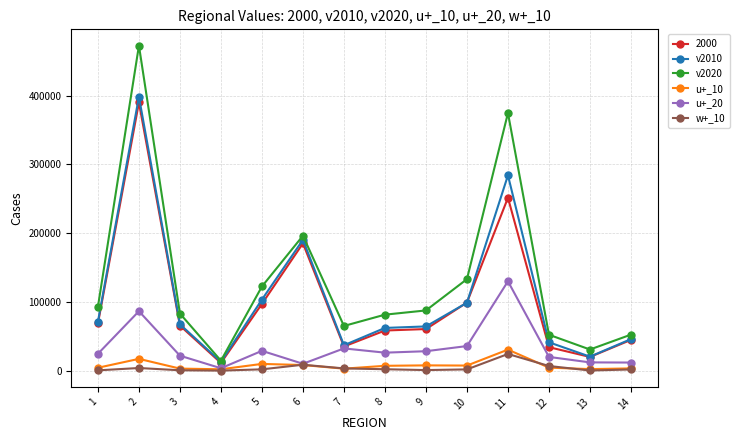

What is the maximum value shown in the chart?

472655.7